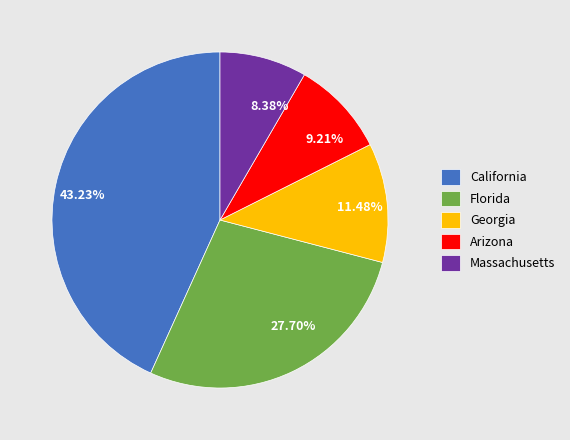

To the nearest percent, what is the difference between the largest and smallest slice percentages?

35%